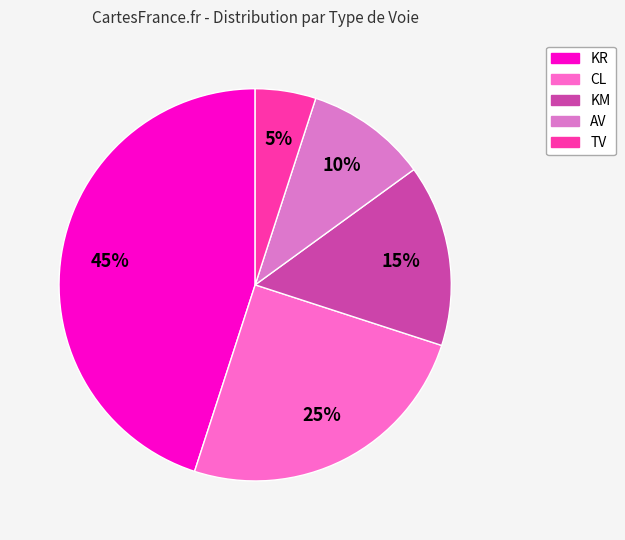

True or false: TV accounts for 5% of the total.

True